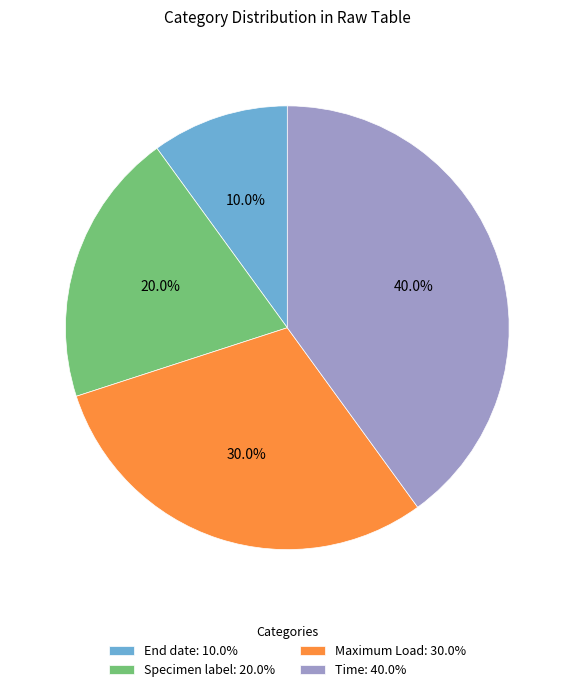

To the nearest percent, what is the combined percentage of Specimen label and Maximum Load?

50%